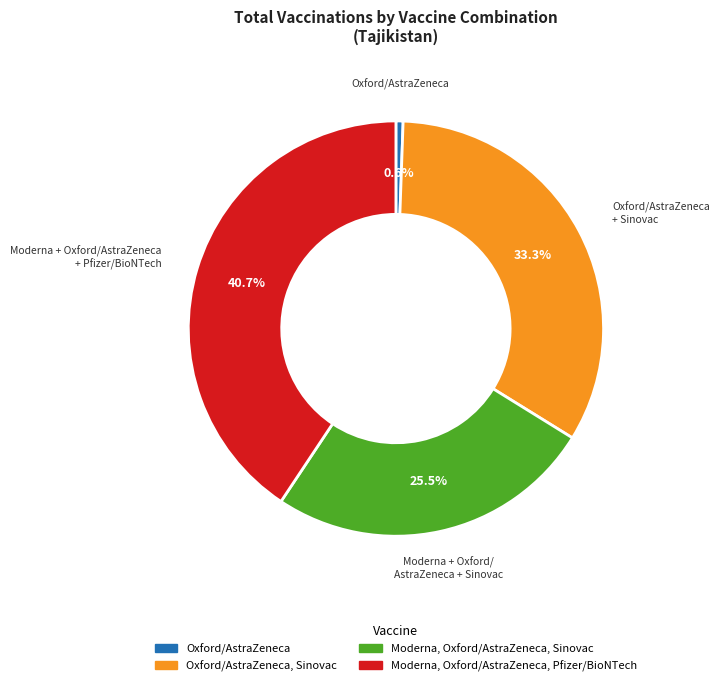

Count the number of slices in the pie.

4